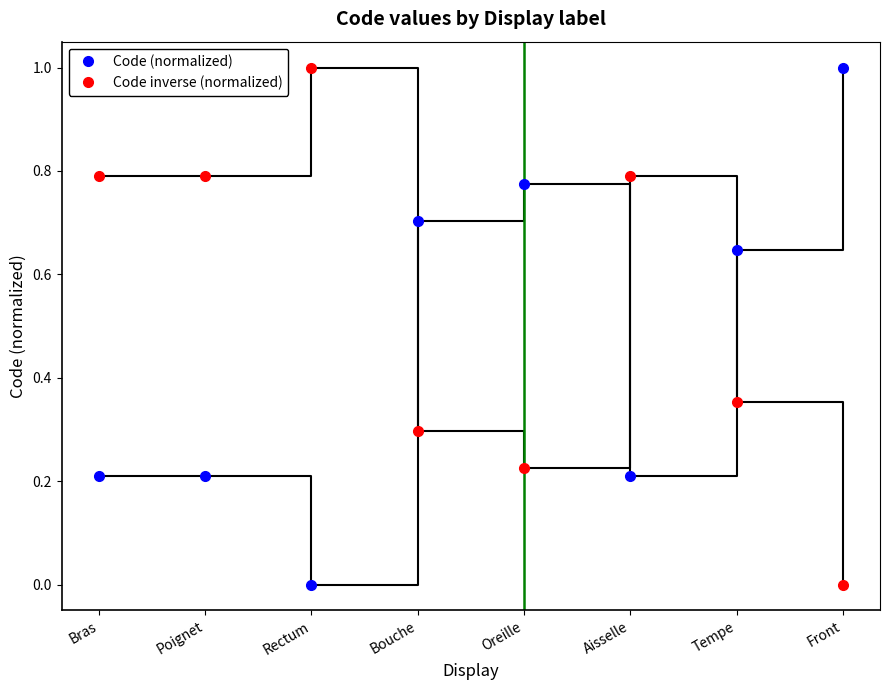

In Code (normalized), how many points are higher than both neighbors (excluding endpoints)?

2